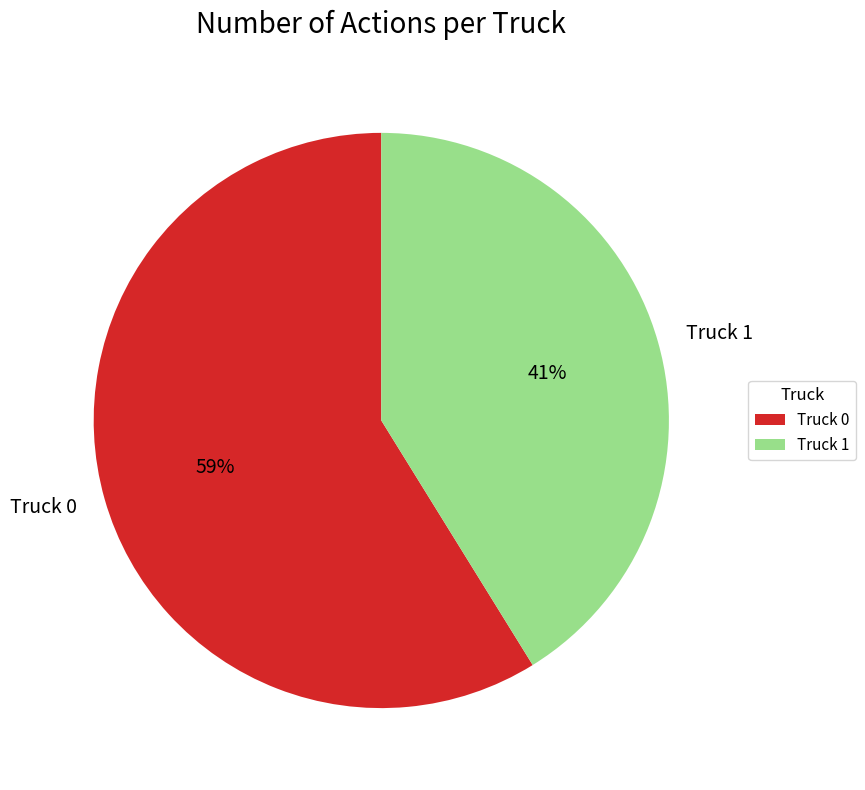

To the nearest percent, what is the difference between the largest and smallest slice percentages?

18%